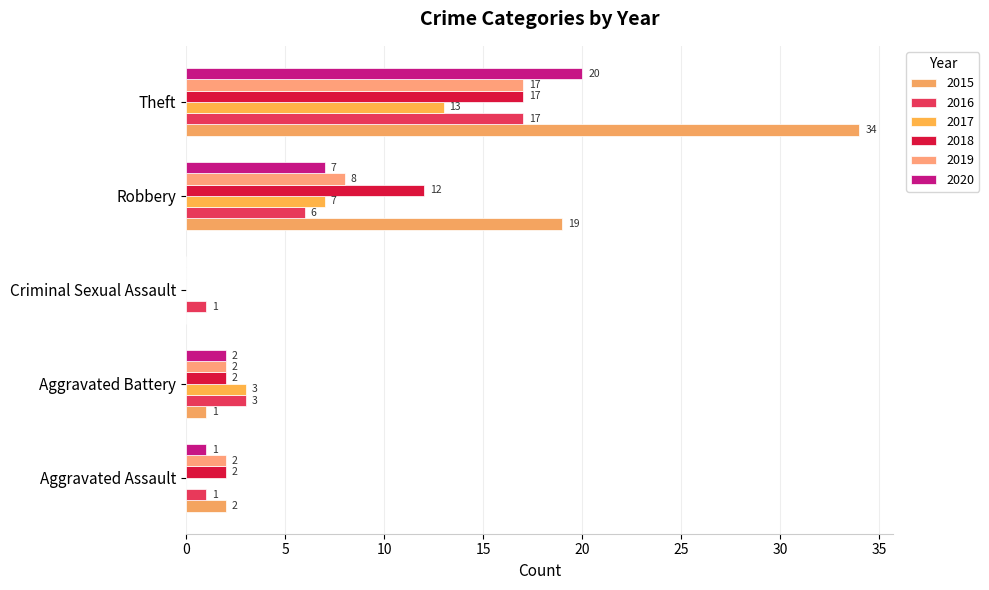

What is the difference between the highest and lowest values at Aggravated Battery?

2